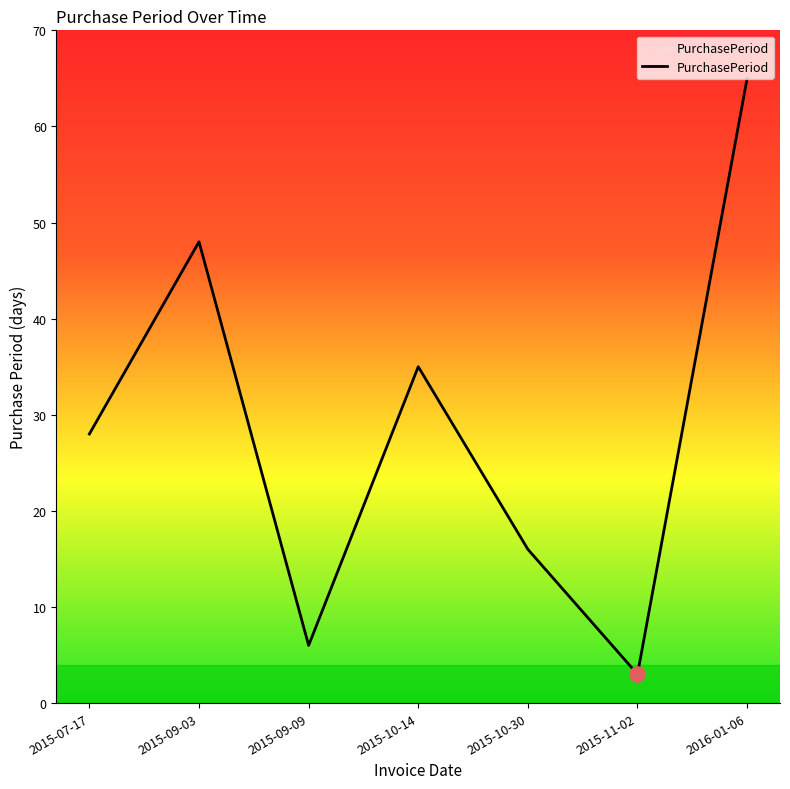

Approximately how many times larger is the value at 2016-01-06 compared to 2015-11-02?

21.7